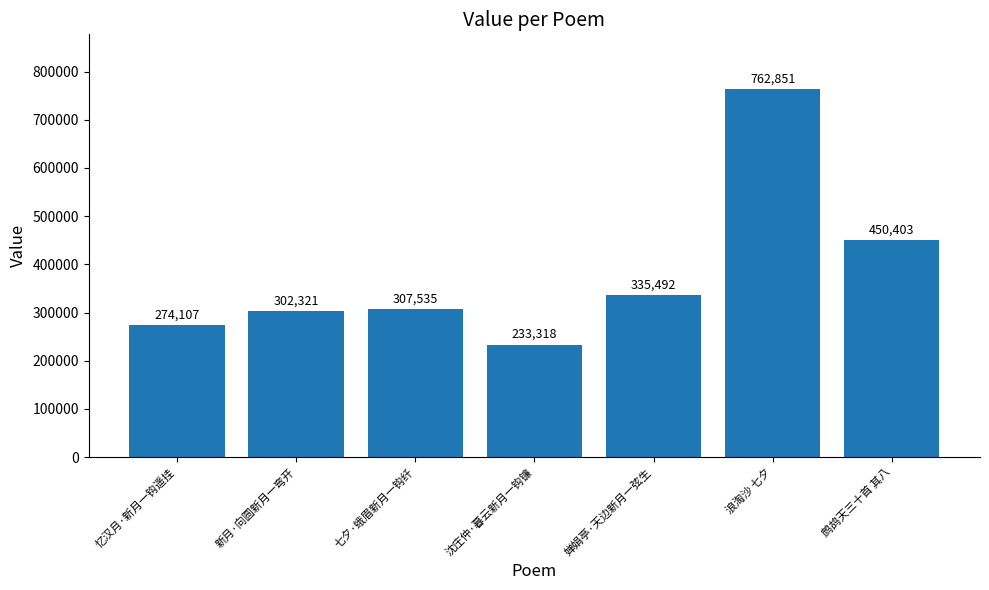

Reading left to right, list all the values displayed in this chart.

274107	302321	307535	233318	335492	762851	450403